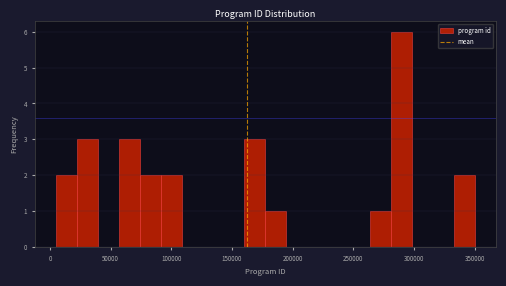

Read against the x-axis, roughly where is the centre of the tallest bar?

290000